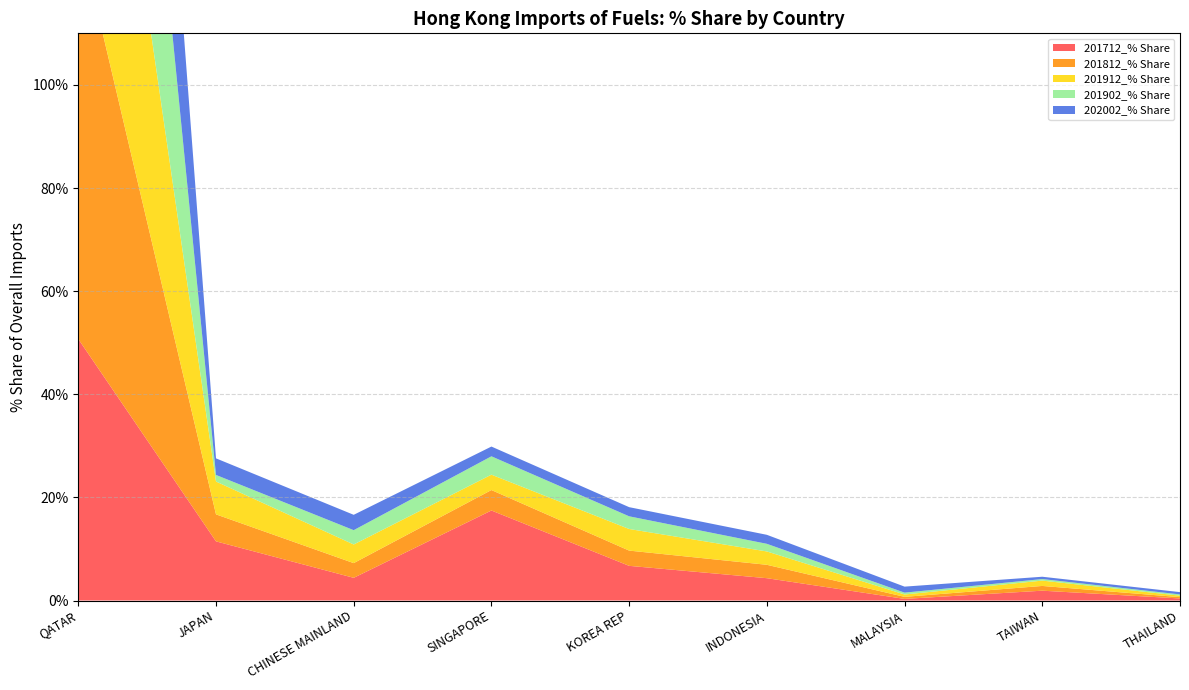

Reading left to right, what are all the values shown in this chart?

201712_% Share: 50.7	11.5	4.4	17.5	6.7	4.3	0.3	1.9	0.4
201812_% Share: 79.4	5.2	2.9	4.0	3.0	2.6	0.4	0.9	0.3
201912_% Share: 77.3	6.4	3.6	3.0	4.2	2.6	0.5	1.0	0.3
201902_% Share: 86.9	1.3	2.8	3.6	2.5	1.5	0.4	0.3	0.2
202002_% Share: 85.7	3.2	3.0	1.9	1.8	1.7	1.2	0.5	0.4